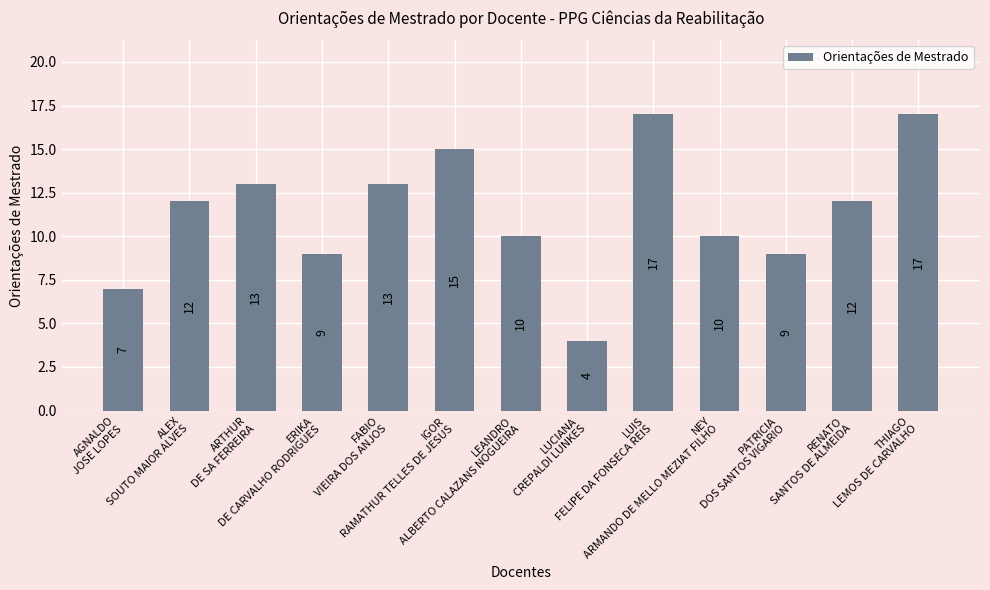

What is the minimum value shown in the chart?

4